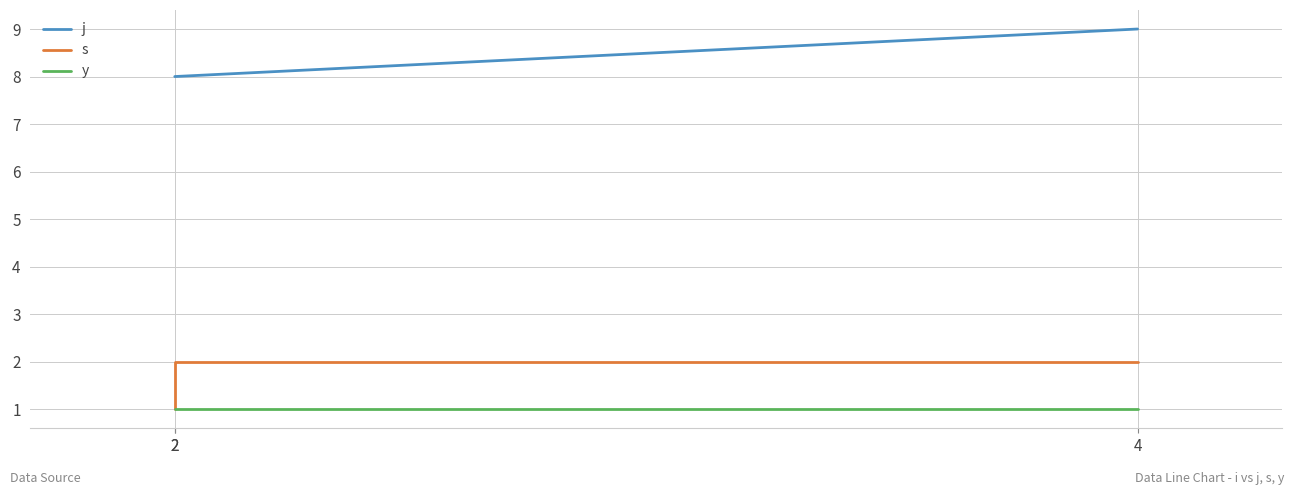

What is the difference between the highest and lowest values at 2?

7